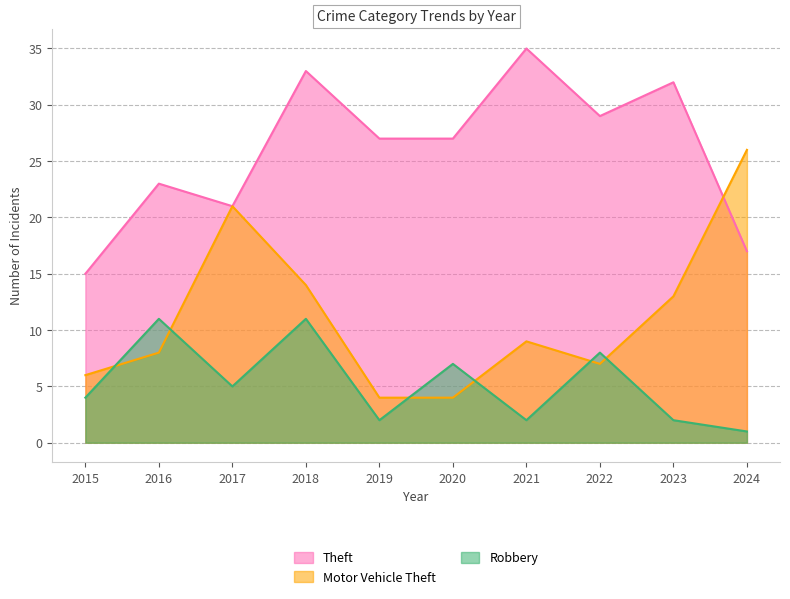

What is the value of the Theft point at the 8th from the left?

29